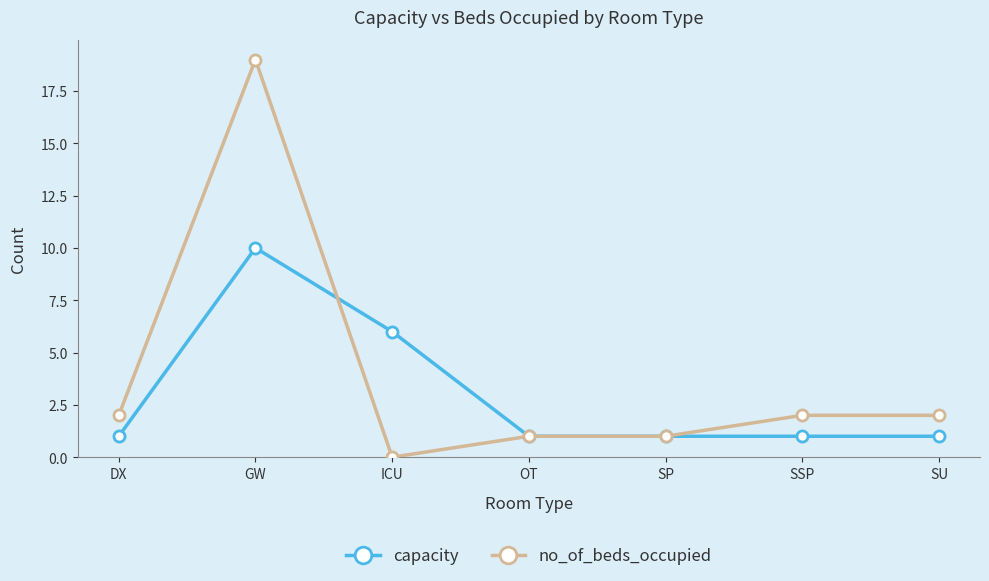

What is the label of the 1st point from the right?

SU